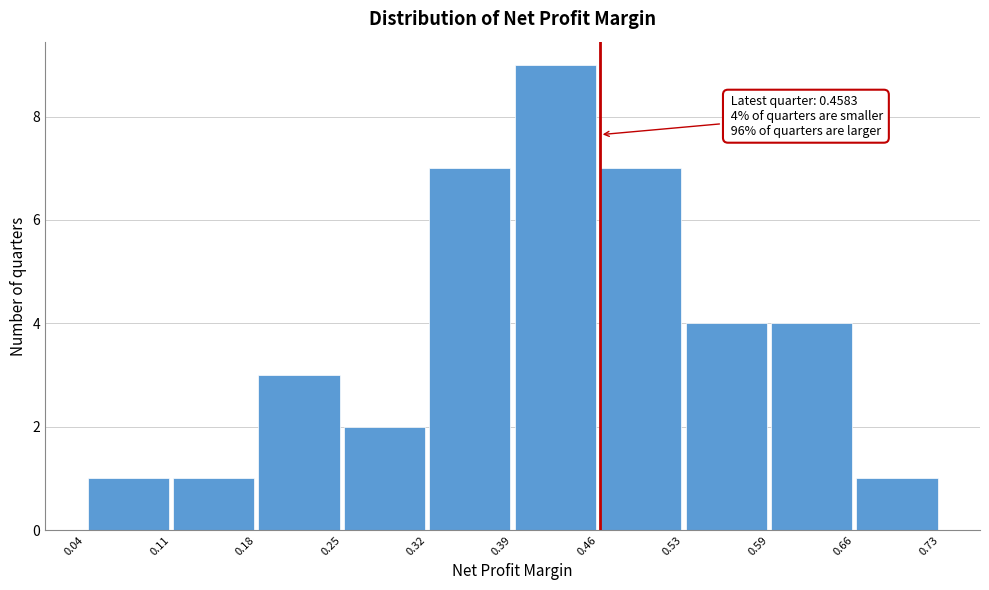

Which range on the x-axis has the tallest bar?

0.39 to 0.46